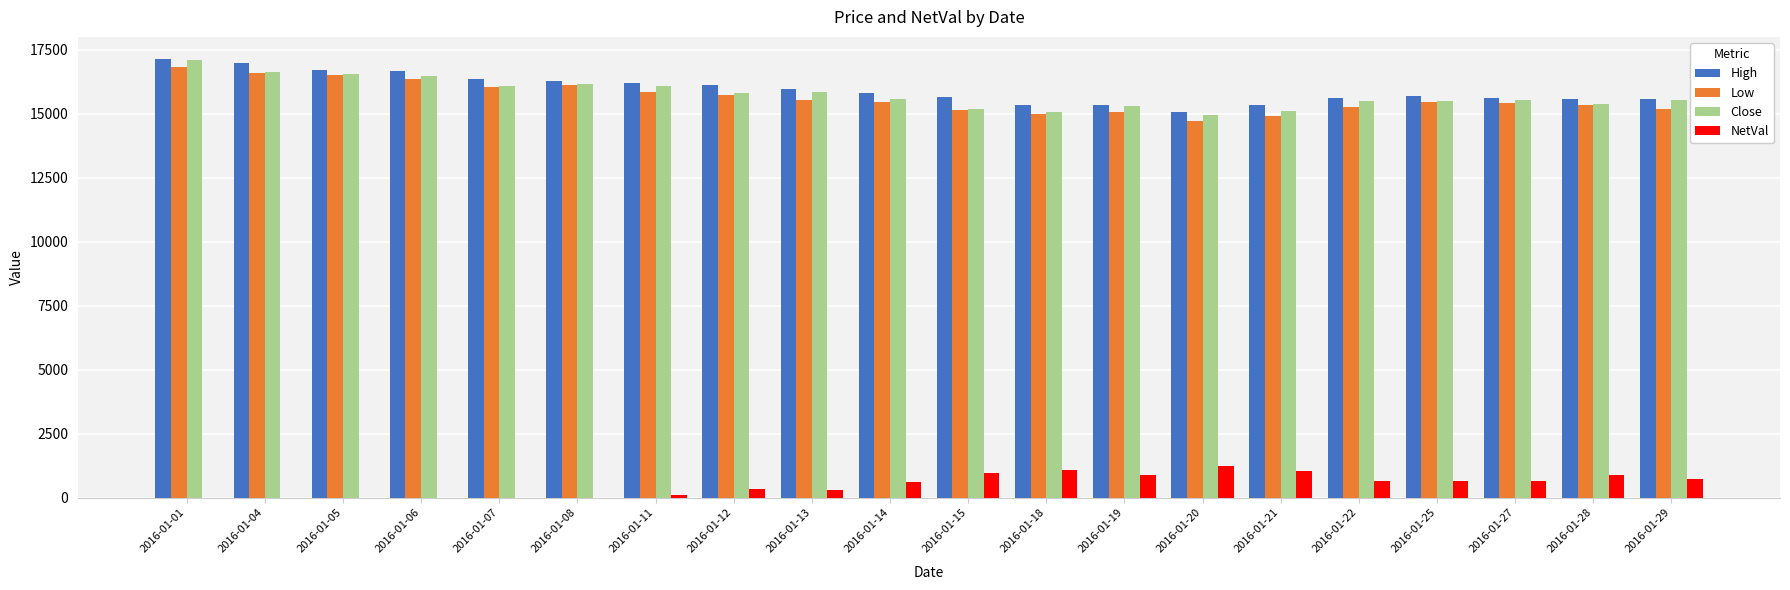

How many data points in NetVal are above 645?

10